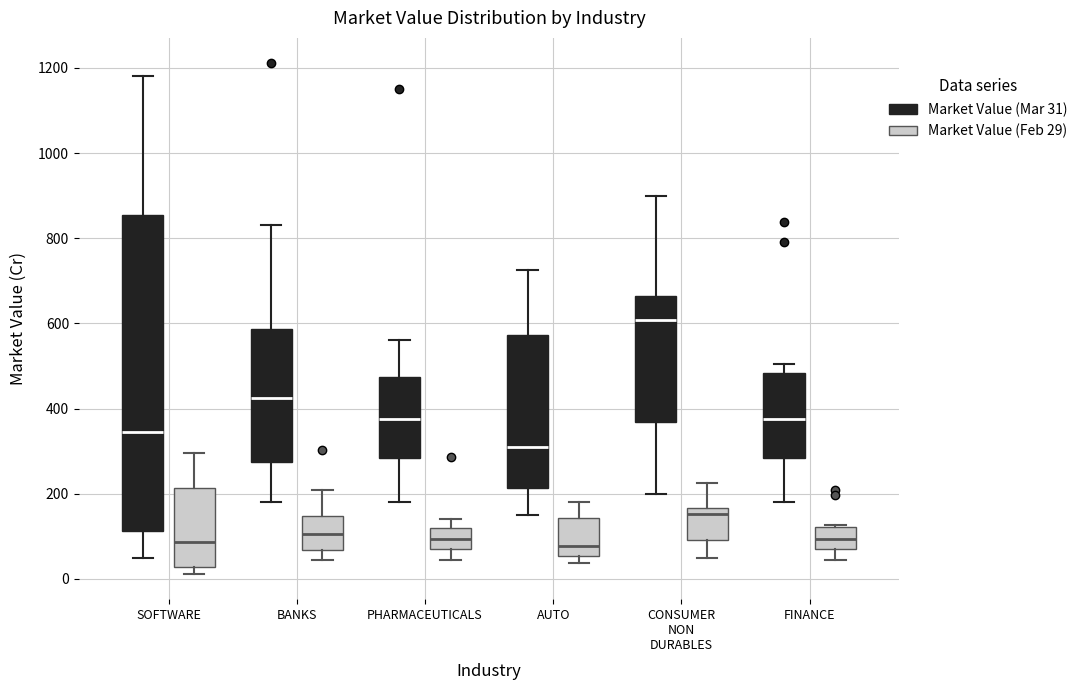

Comparing the boxes themselves (not the whiskers), which one is the tallest?

SOFTWARE (Market Value (Mar 31))